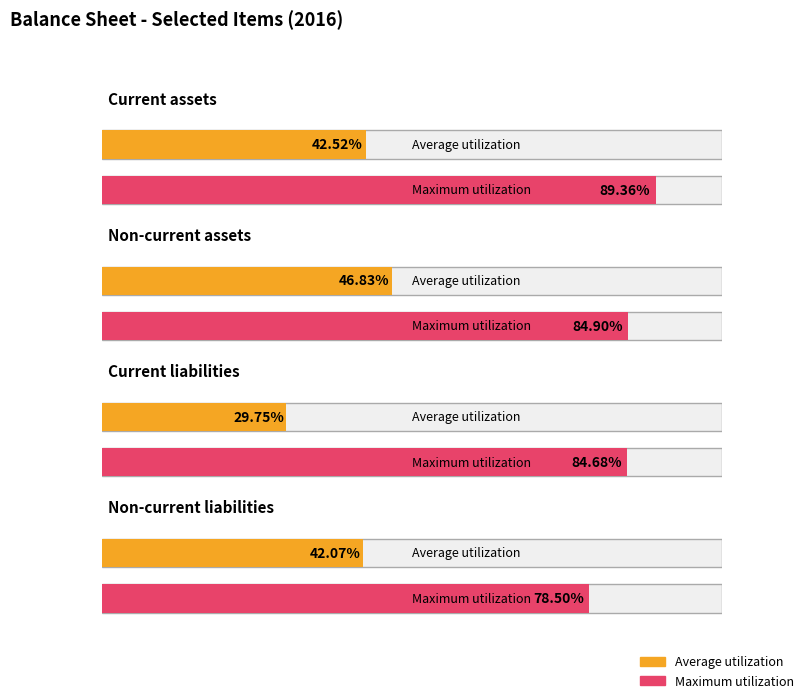

What position from the left is Non-current assets?

2